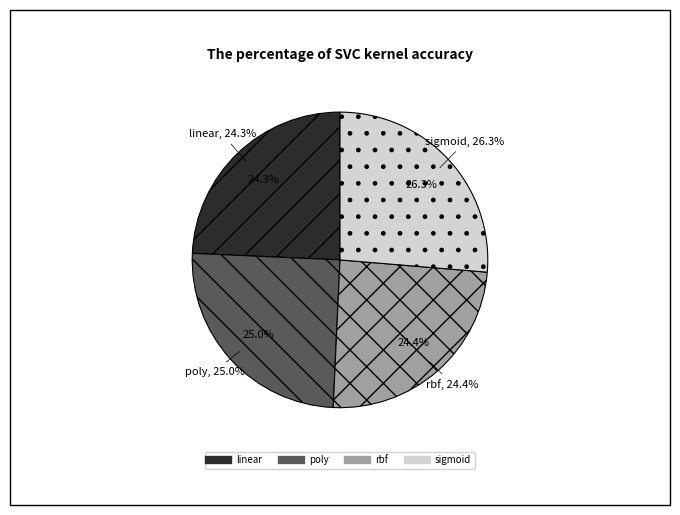

Rank the categories by value from highest to lowest.

sigmoid, poly, rbf, linear